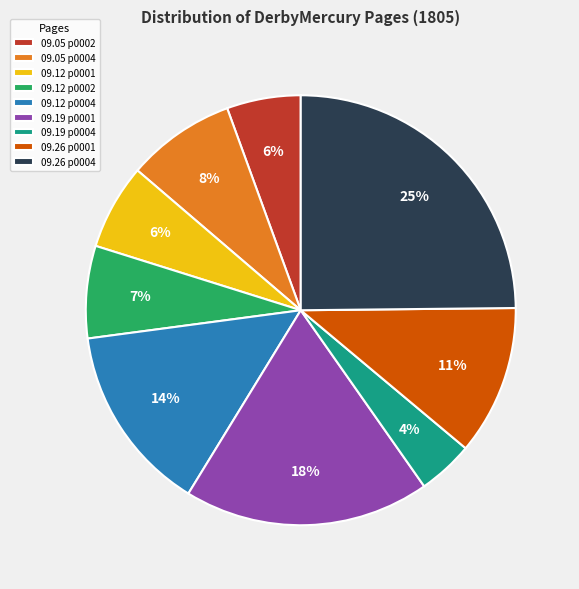

What is the smallest slice in the pie chart?

09.19 p0004